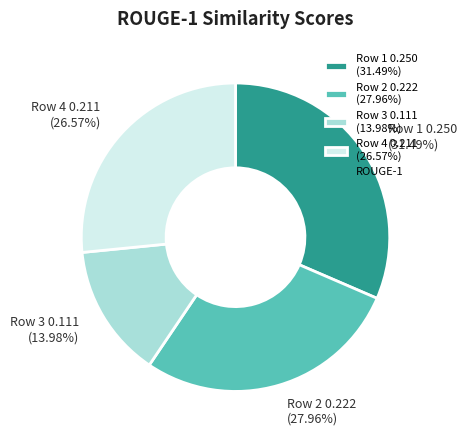

How many segments does this pie chart have?

4